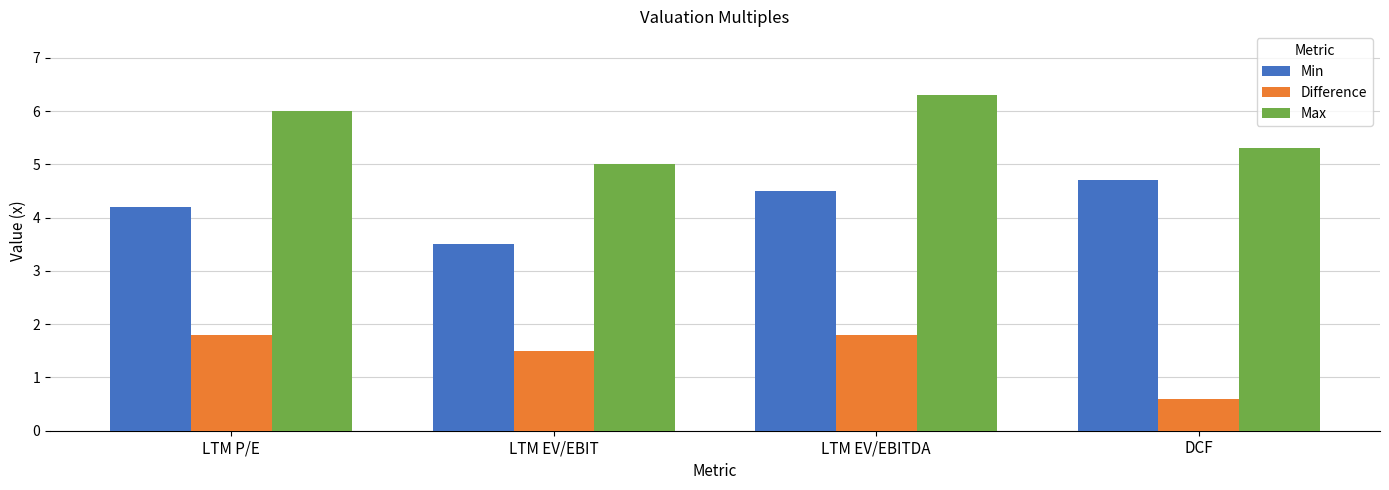

What is the value of the Difference bar at the 2nd from the left?

1.5